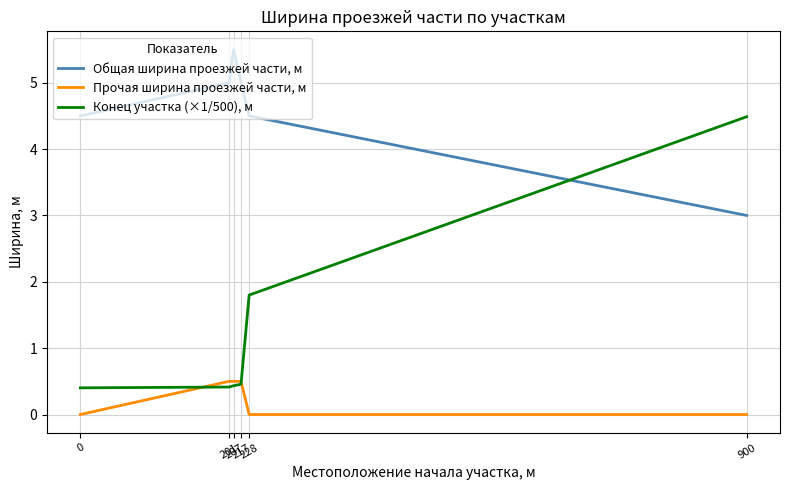

What is the total value across all series at 900?

7.5